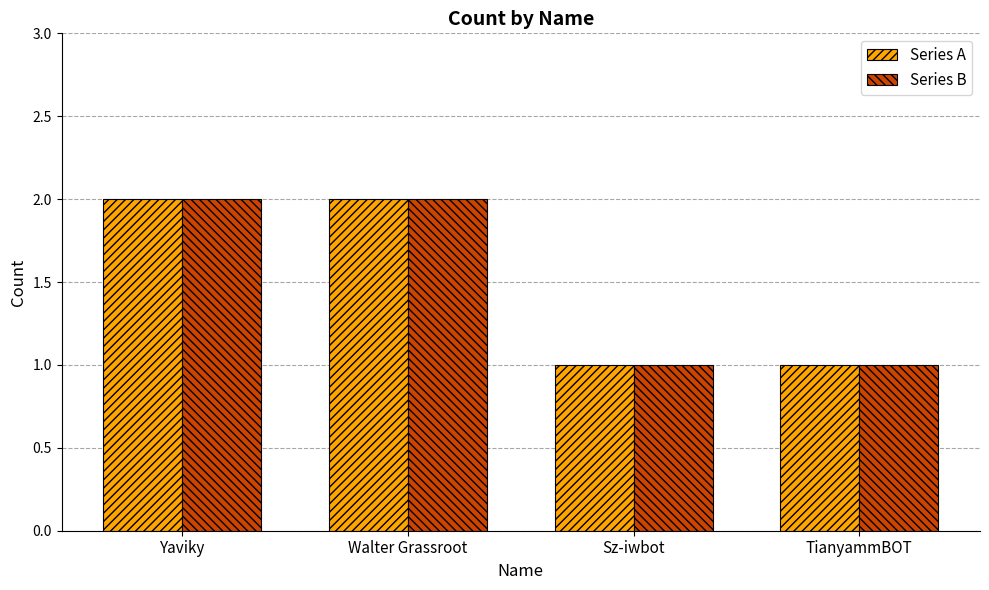

What is the label of the 1st bar from the right?

TianyammBOT